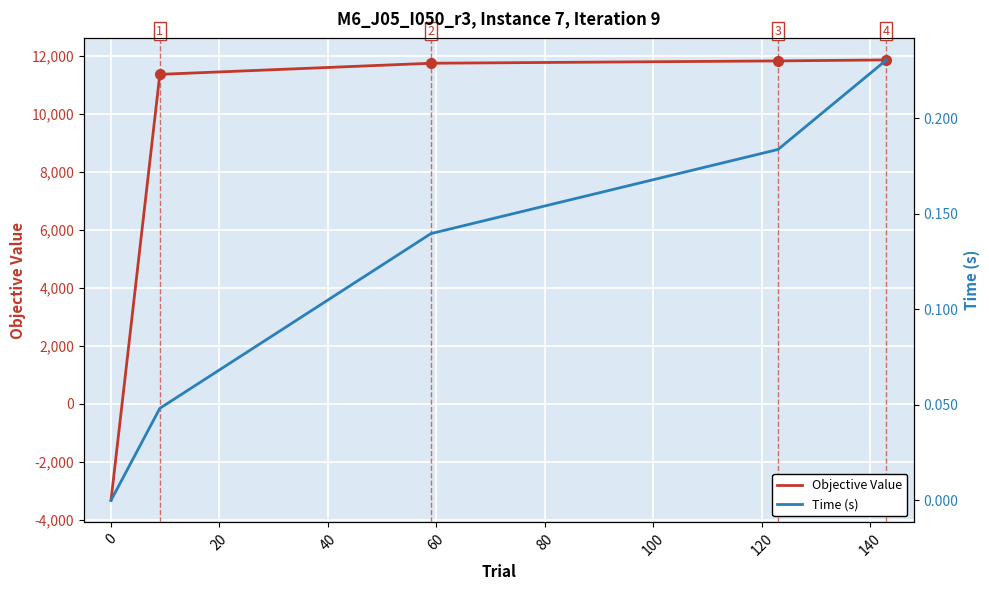

Which series has the largest total across all categories?

Objective Value